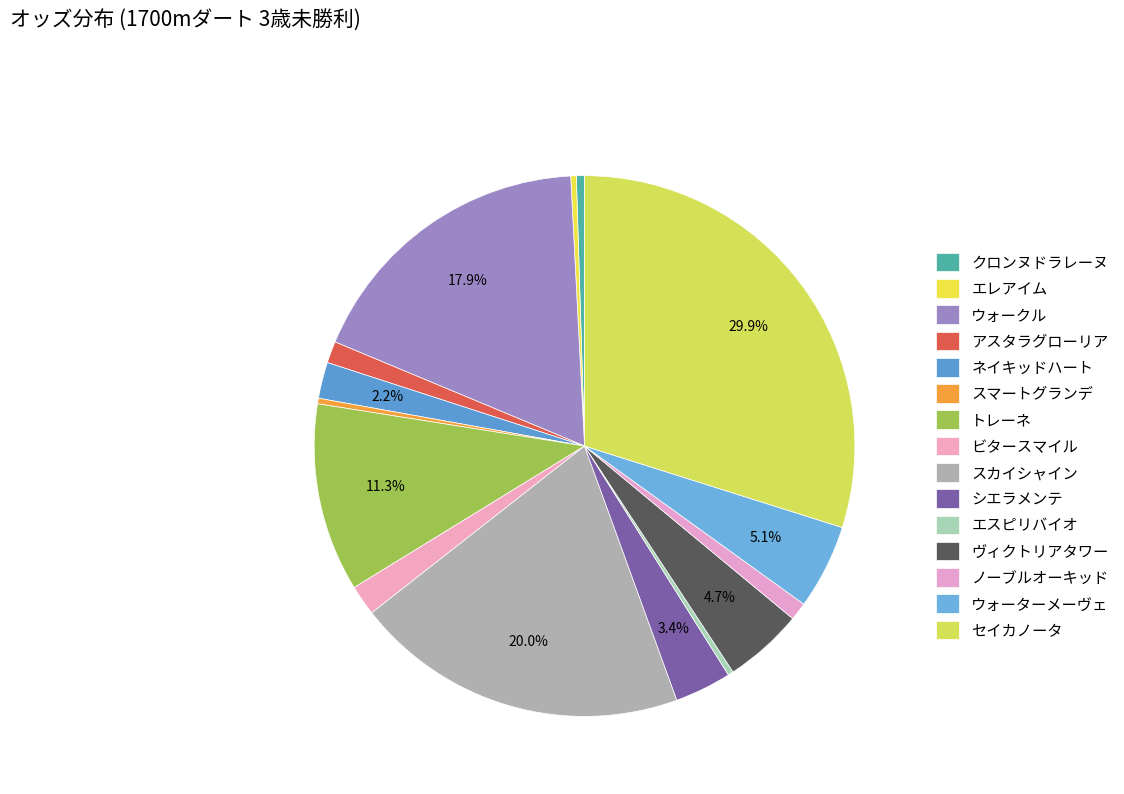

The セイカノータ slice represents 30% of the pie. True or false?

True